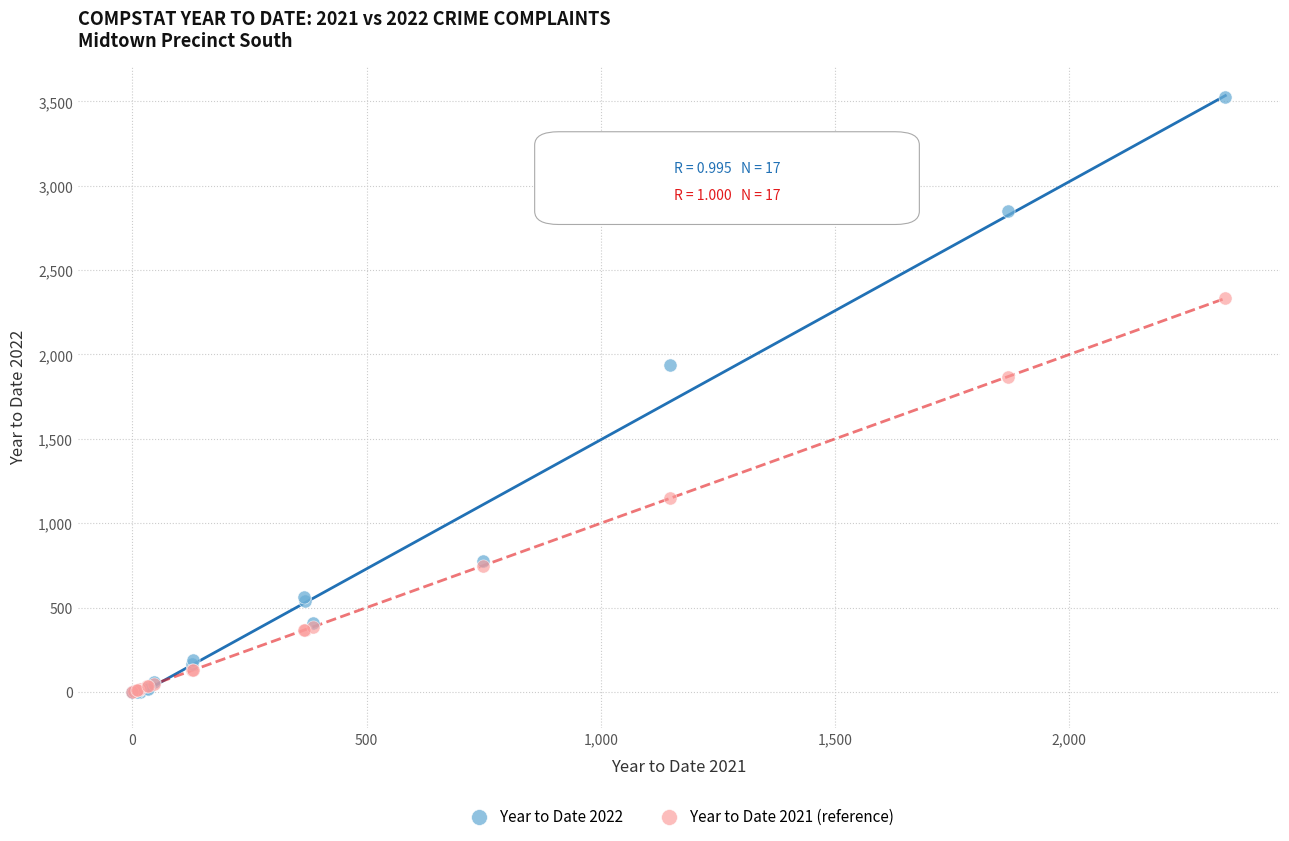

Across all series, what Y value is closest to 1764?

1868